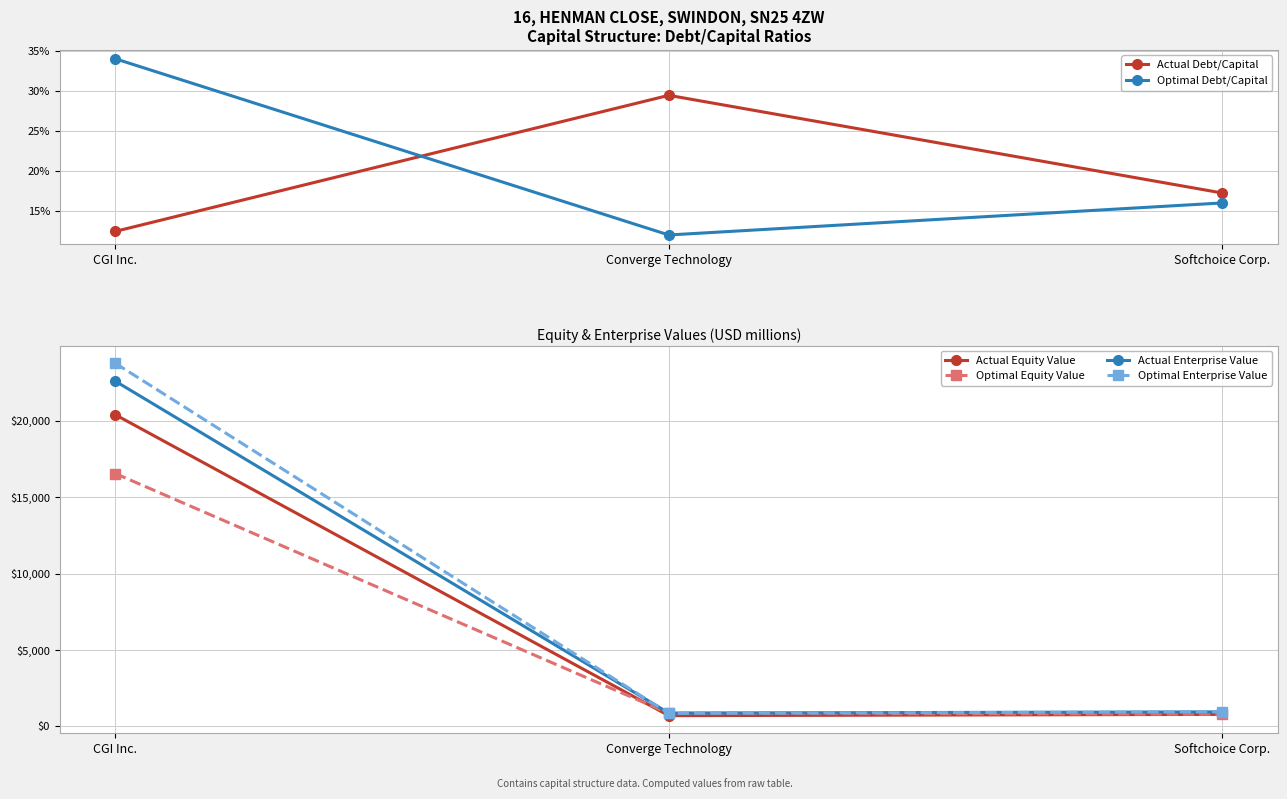

Is the value of Actual Enterprise Value at Converge Technology greater than the value of Optimal Enterprise Value at CGI Inc.?

No